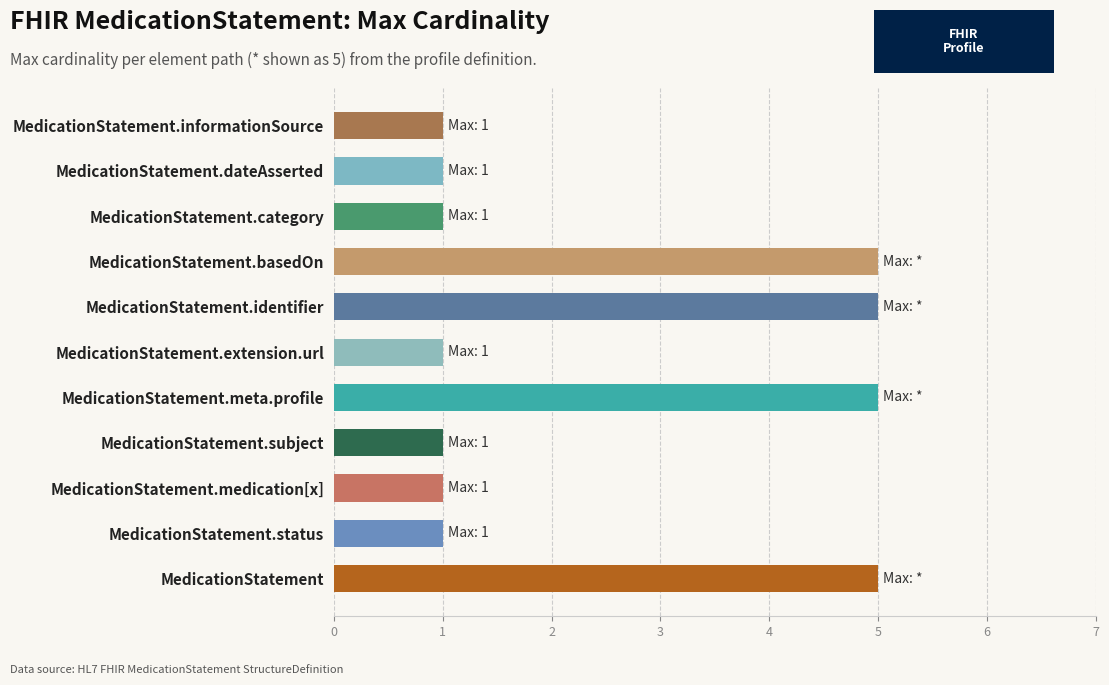

Is it true that the value at MedicationStatement.subject is 1?

True